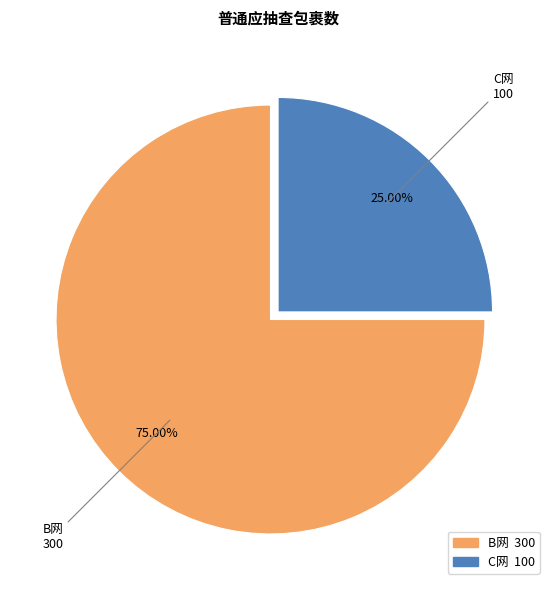

To the nearest percent, what portion does B网 represent?

75%